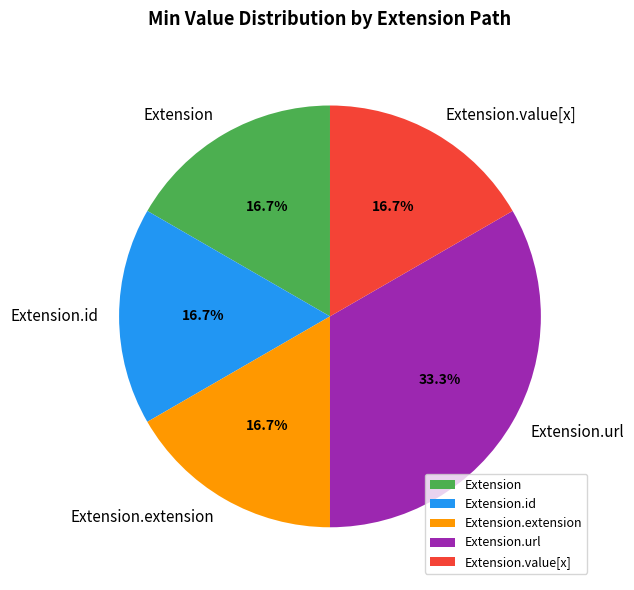

To the nearest percent, what percentage of the pie is Extension.url?

33%